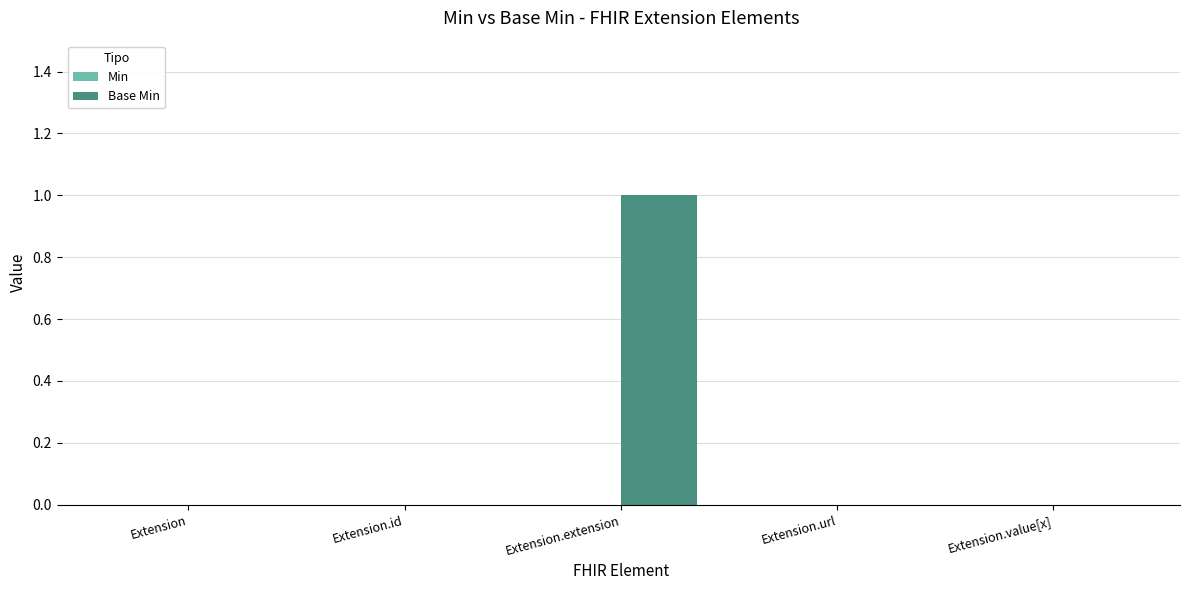

The value at Extension is 0. True or false?

True